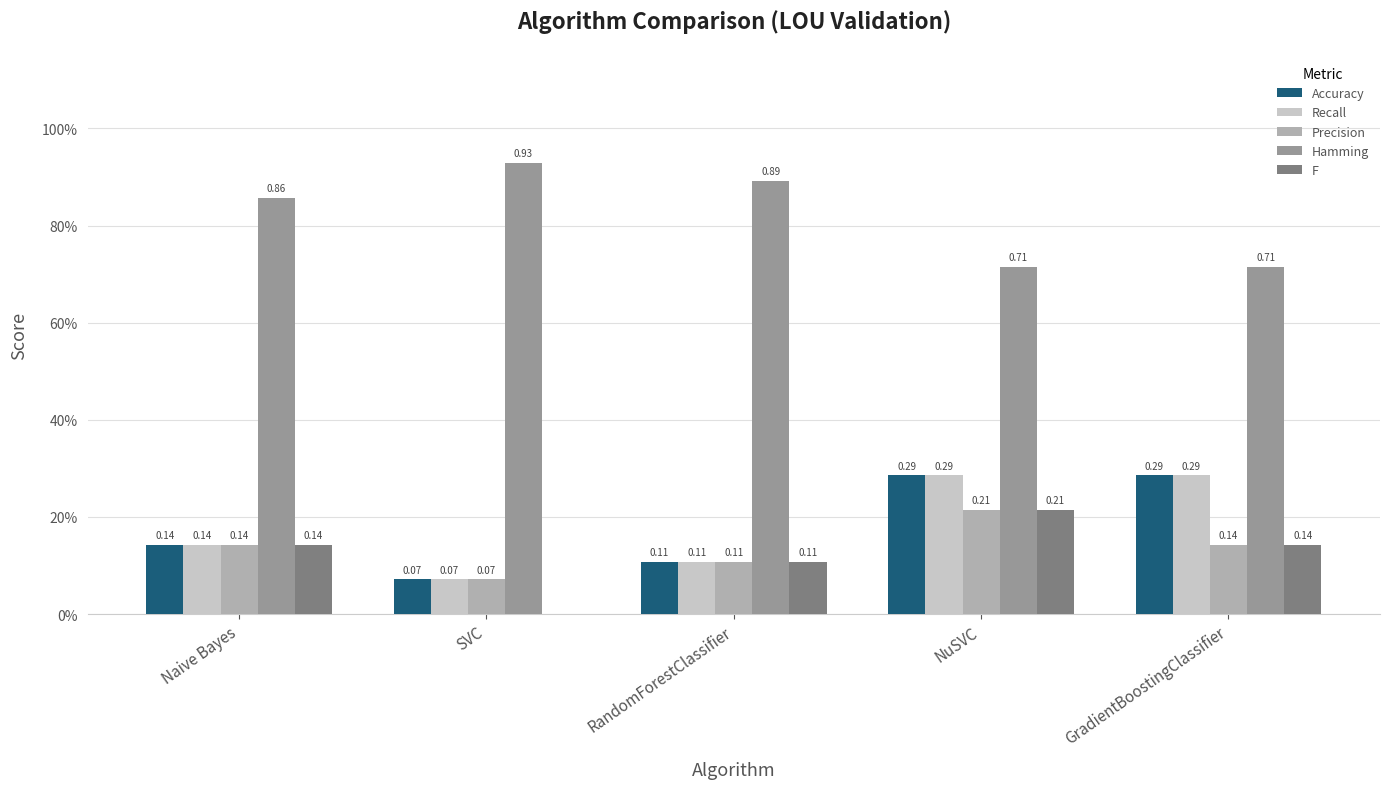

What is the value of the F bar at the 4th from the left?

0.2